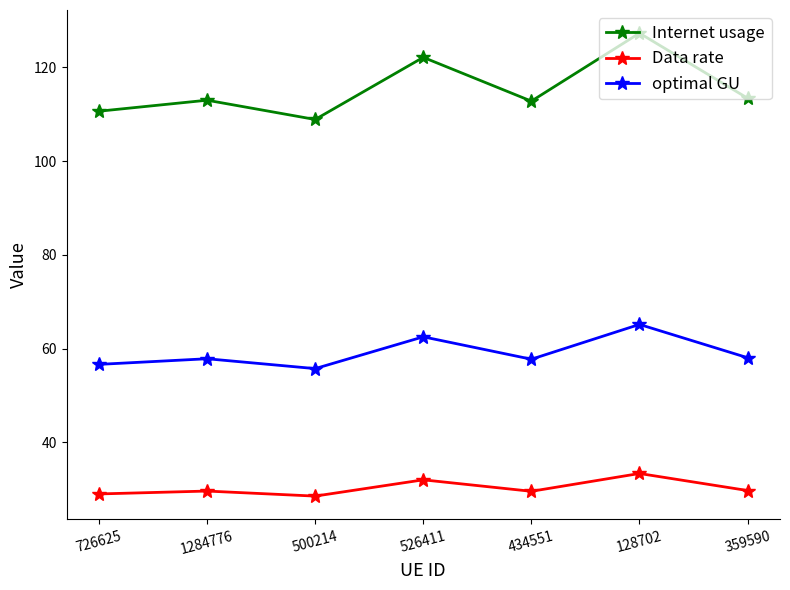

Which series has the largest total across all categories?

Internet usage